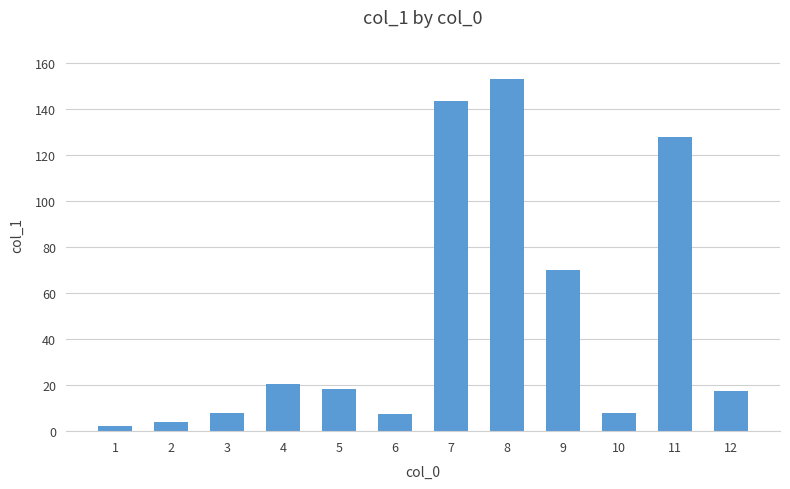

Approximately how many times larger is the value at 4 compared to 8?

0.1